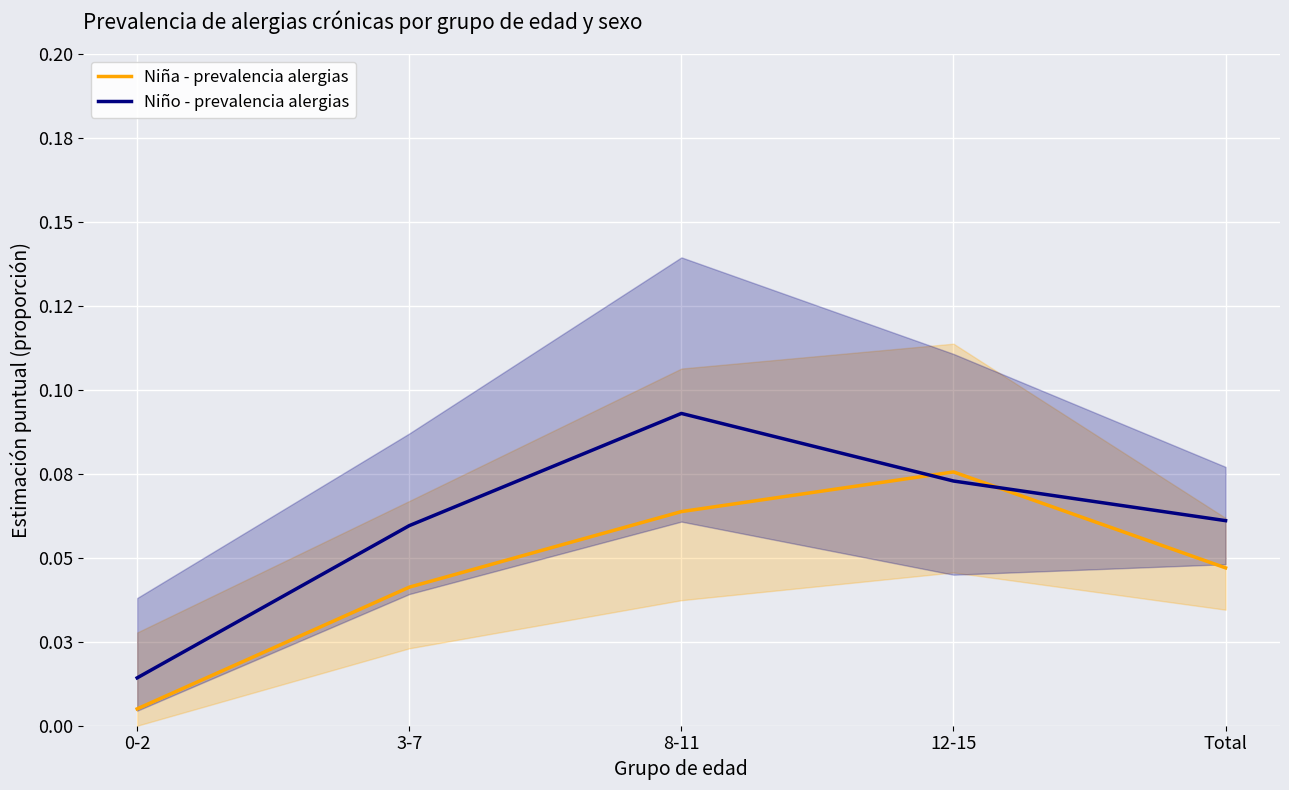

At how many categories does at least one series exceed 0?

5